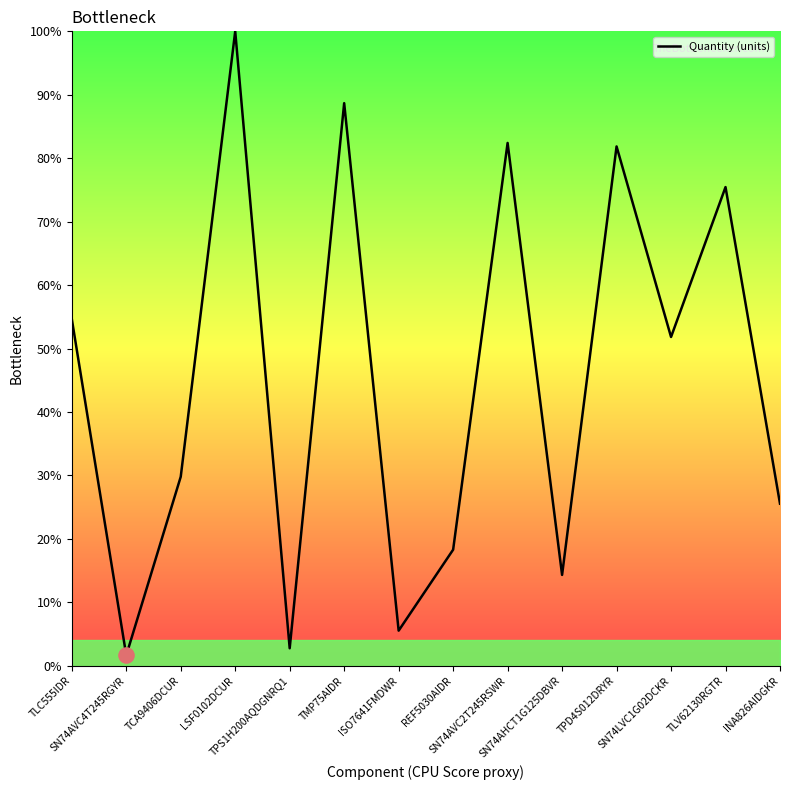

Which has a higher value, SN74AVC4T245RGYR or SN74LVC1G02DCKR?

SN74LVC1G02DCKR